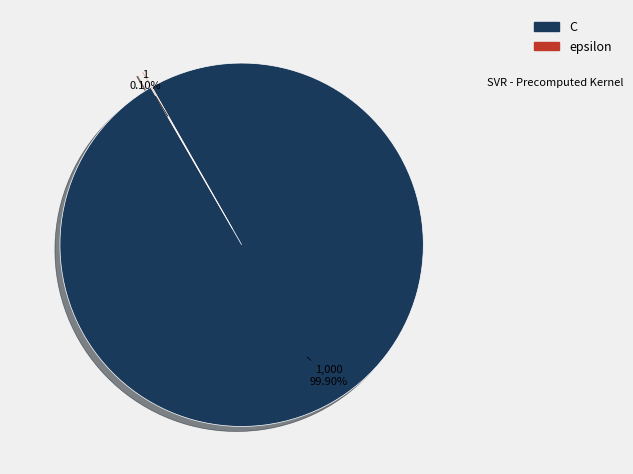

To the nearest percent, what is the average slice percentage?

50%